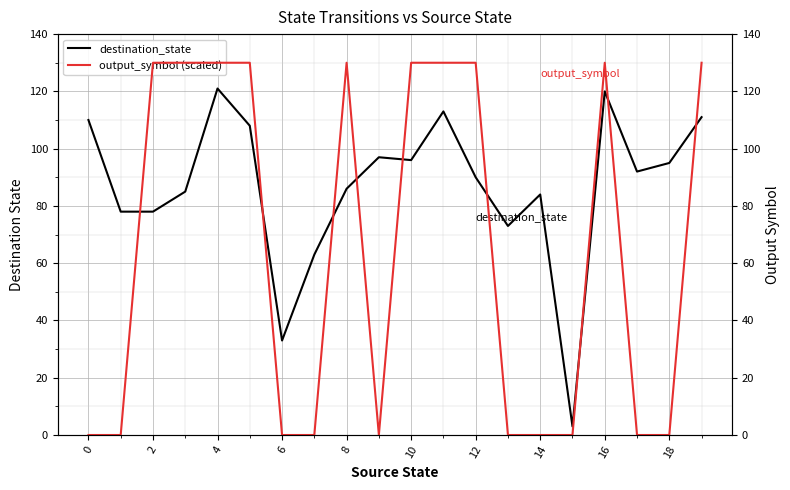

Which series has the largest total across all categories?

destination_state